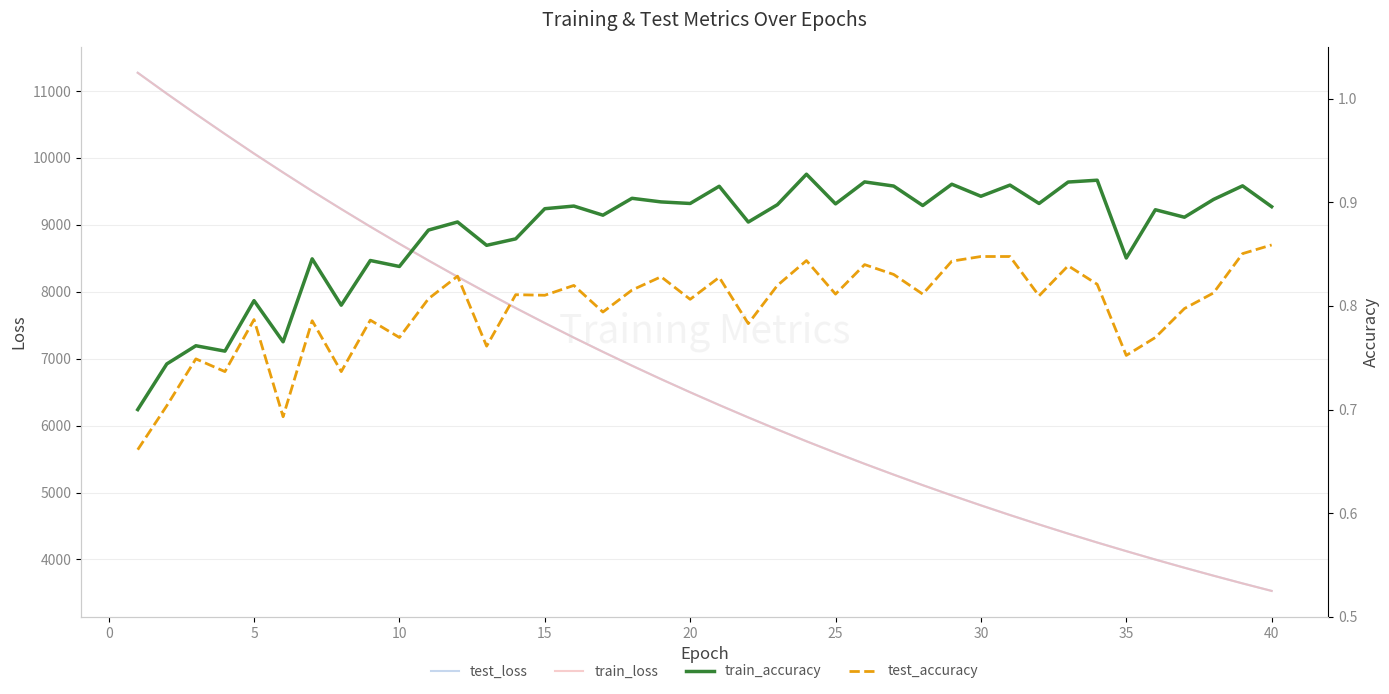

What is the maximum value for test_loss?

11273.3